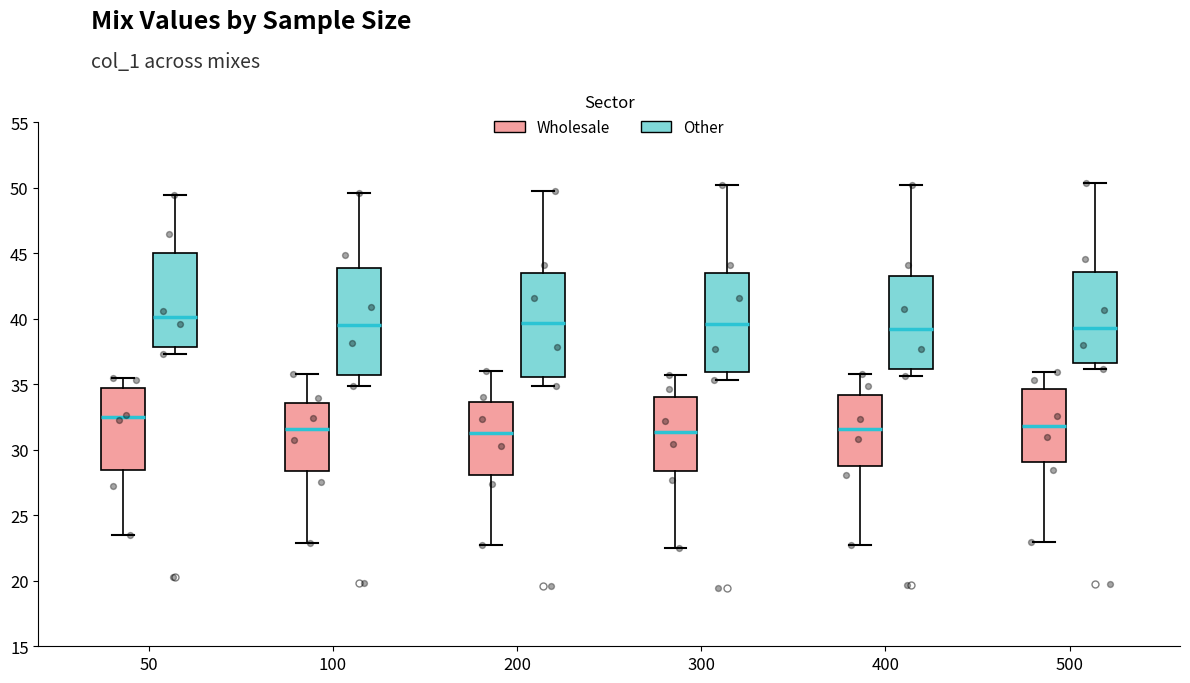

Reading left to right, transcribe this box plot: for each box, give where its median line is, the range the box spans, and where its two whiskers end, as read against the y-axis. The values are not printed on the chart, so give them approximately, as read against the axis.

50 (Wholesale): median 32.5, box 28.5 to 34.5, whiskers 23.5 to 35.5
50 (Other): median 40.0, box 38.0 to 45.0, whiskers 37.5 to 49.5
100 (Wholesale): median 31.5, box 28.5 to 33.5, whiskers 23.0 to 36.0
100 (Other): median 39.5, box 35.5 to 44.0, whiskers 35.0 to 49.5
200 (Wholesale): median 31.5, box 28.0 to 33.5, whiskers 23.0 to 36.0
200 (Other): median 39.5, box 35.5 to 43.5, whiskers 35.0 to 50.0
300 (Wholesale): median 31.5, box 28.5 to 34.0, whiskers 22.5 to 35.5
300 (Other): median 39.5, box 36.0 to 43.5, whiskers 35.5 to 50.0
400 (Wholesale): median 31.5, box 29.0 to 34.0, whiskers 22.5 to 36.0
400 (Other): median 39.0, box 36.0 to 43.5, whiskers 35.5 to 50.5
500 (Wholesale): median 32.0, box 29.0 to 34.5, whiskers 23.0 to 36.0
500 (Other): median 39.5, box 36.5 to 43.5, whiskers 36.0 to 50.5